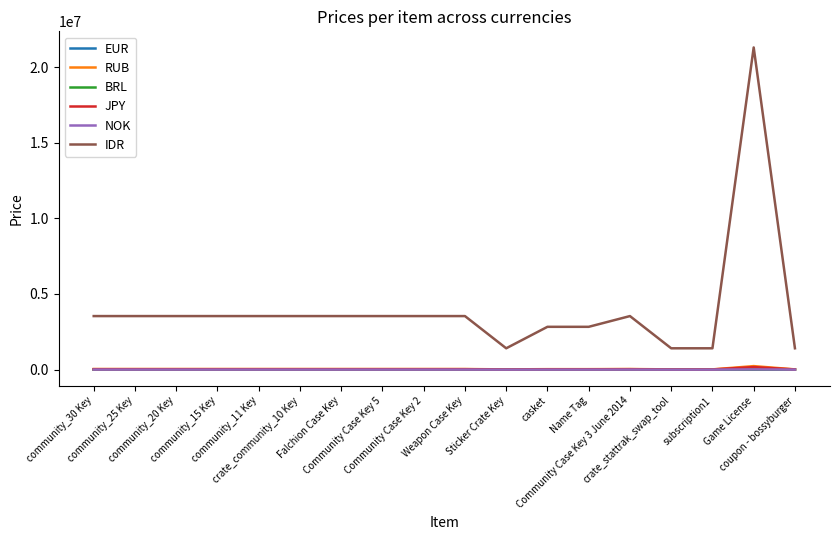

Which series has the widest spread of values?

IDR